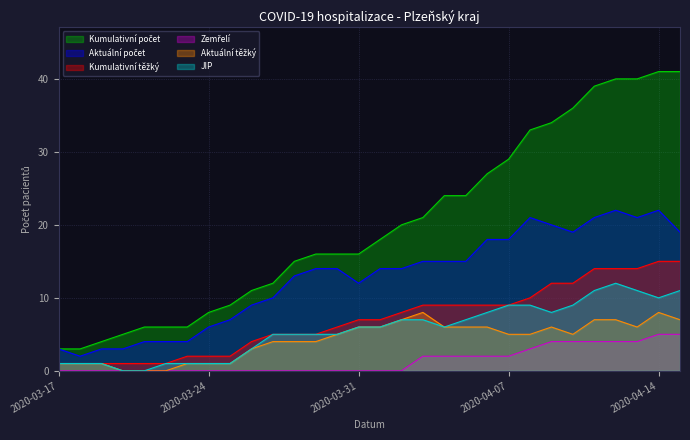

What is the difference between the maximum and minimum values in the Zemřelí series?

5